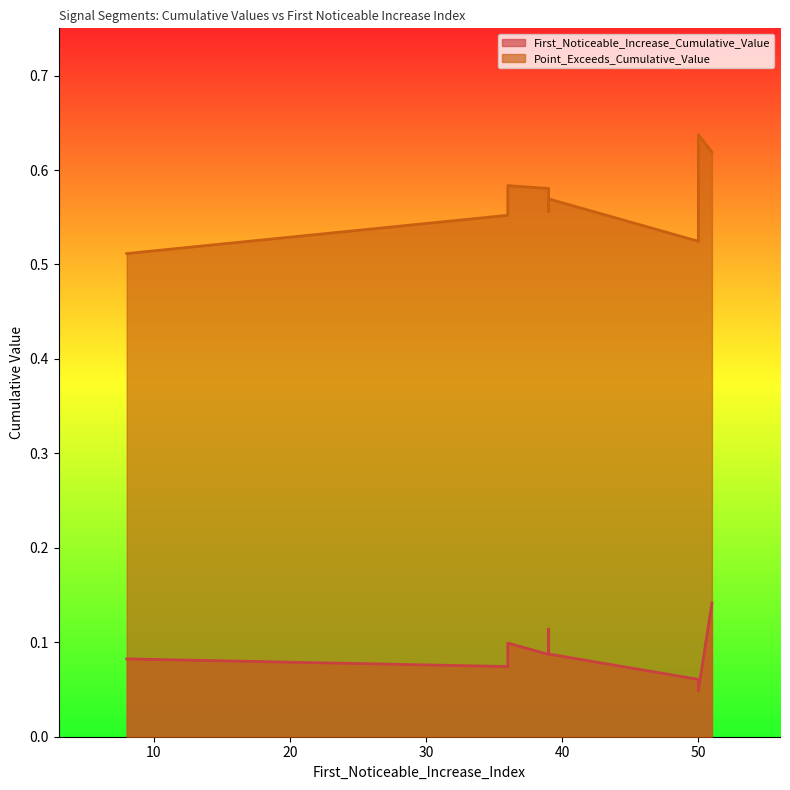

What is the average value of the First_Noticeable_Increase_Cumulative_Value series?

0.1